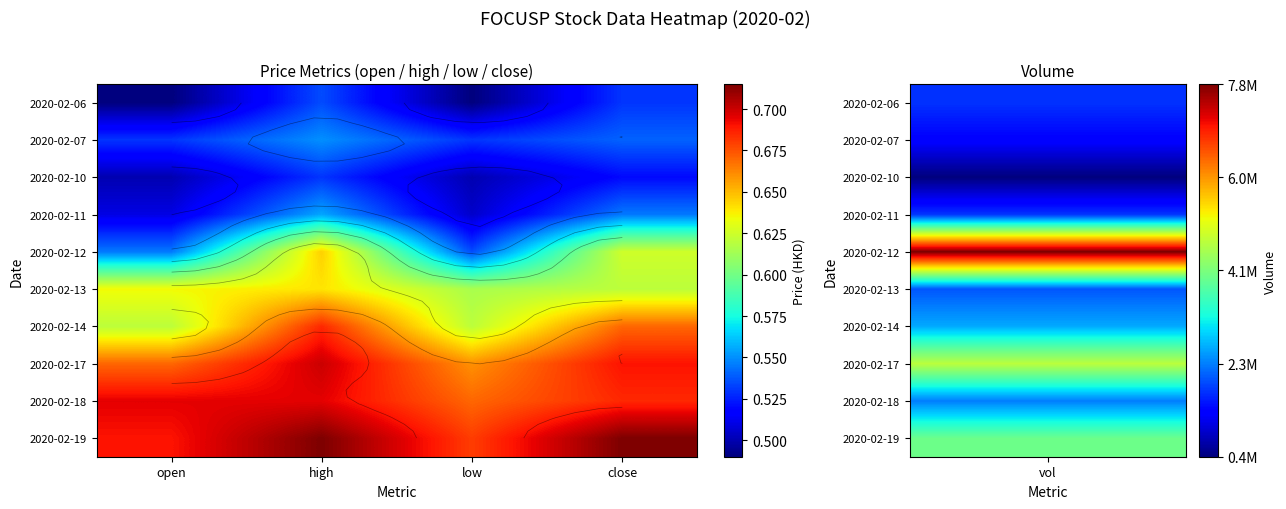

What is the total value across all series at low?

5.8